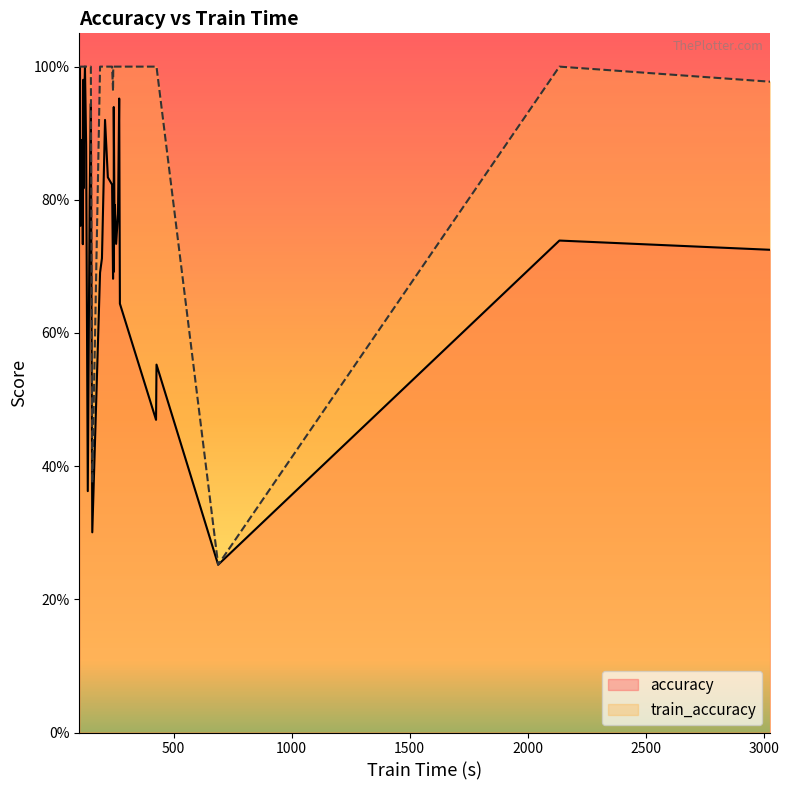

The accuracy series shows 0.7 at AllGestureWiimoteY. True or false?

True